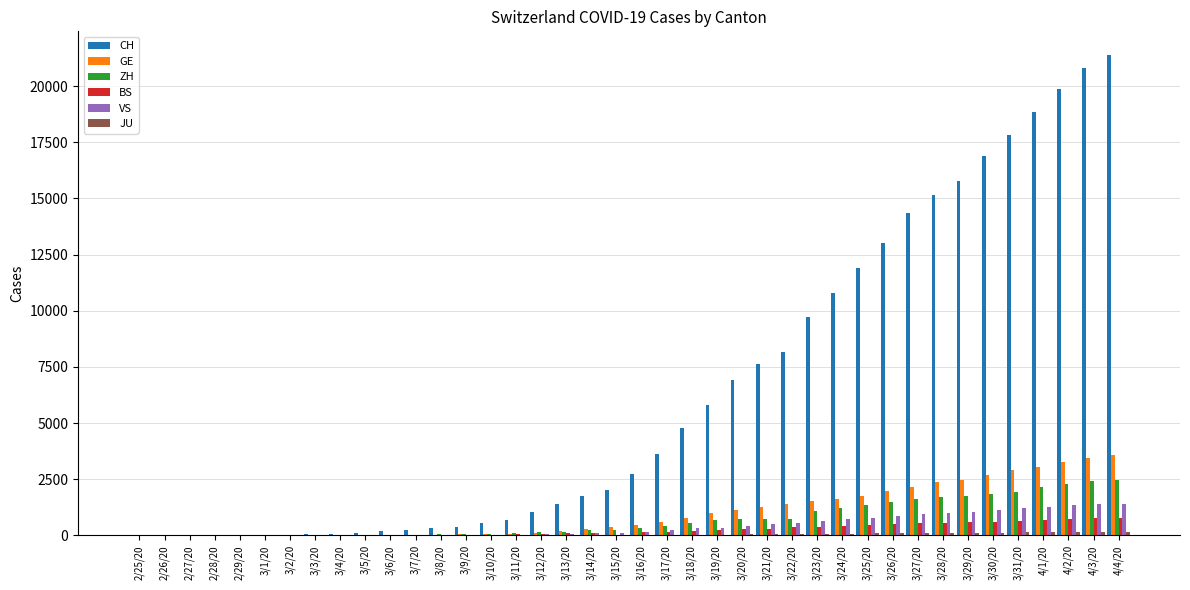

Between 3/12/20 and 3/30/20, which series saw the biggest shift?

CH